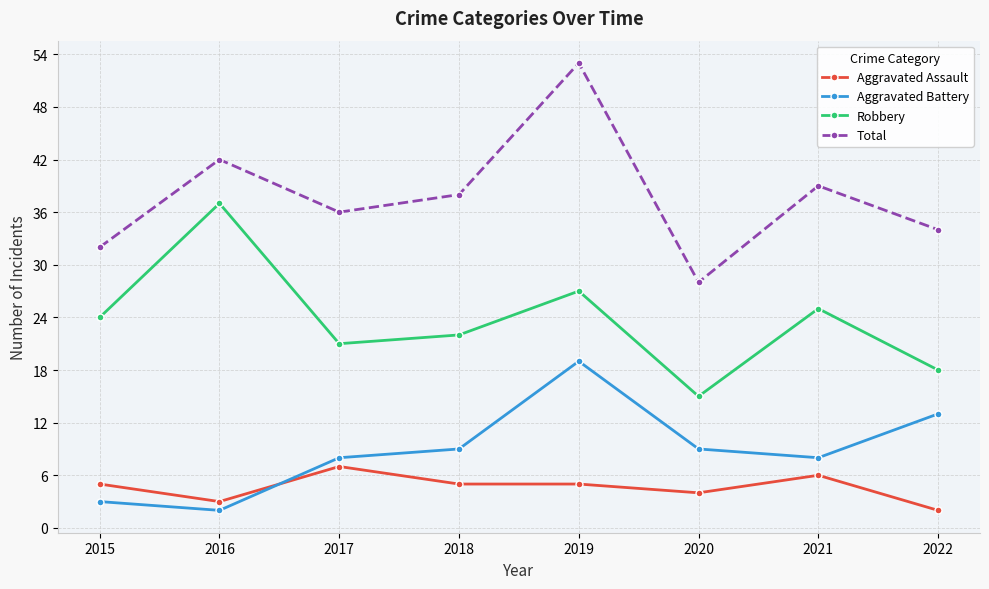

Which series has the largest range (max minus min)?

Total